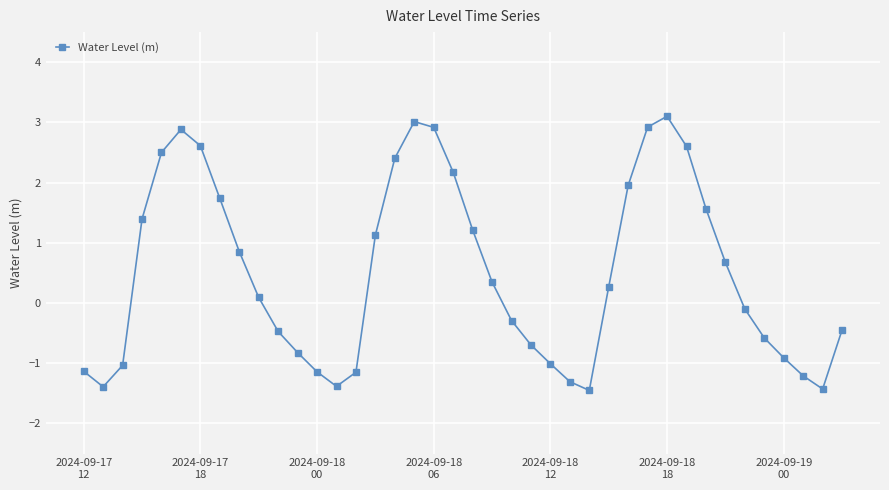

How many interior local valleys (lower than both neighbors) does the data have?

4